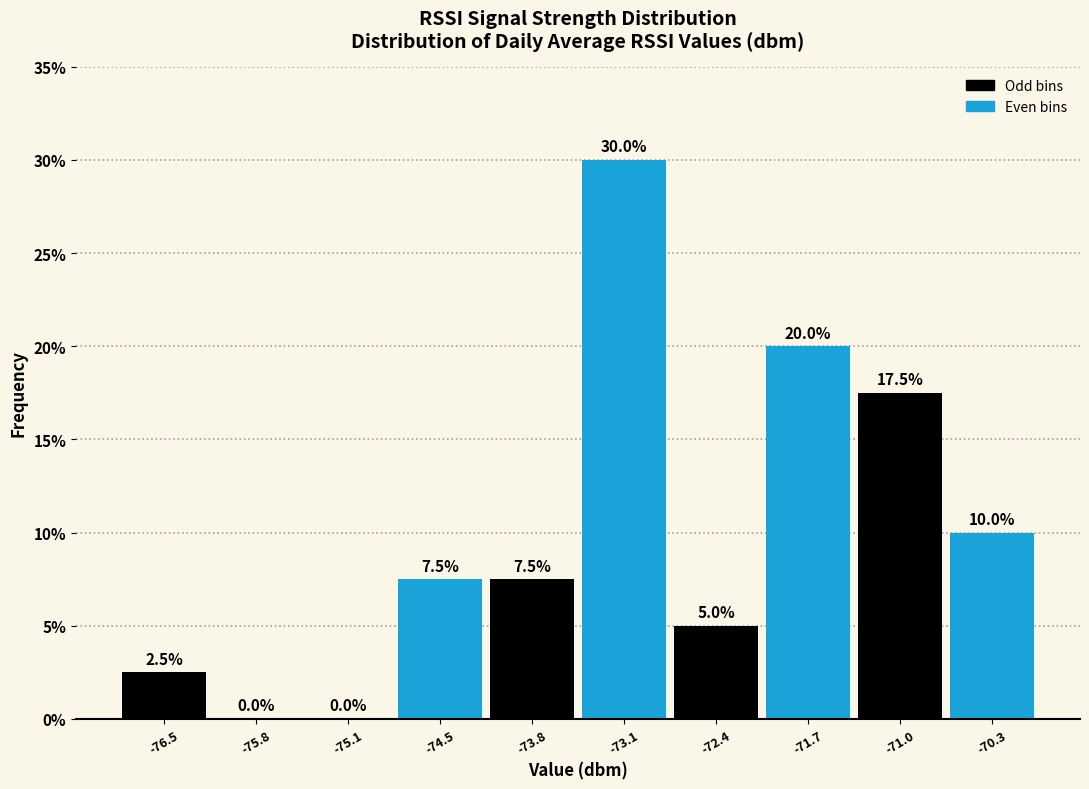

Which range on the x-axis has the tallest bar?

-73.4 to -72.7